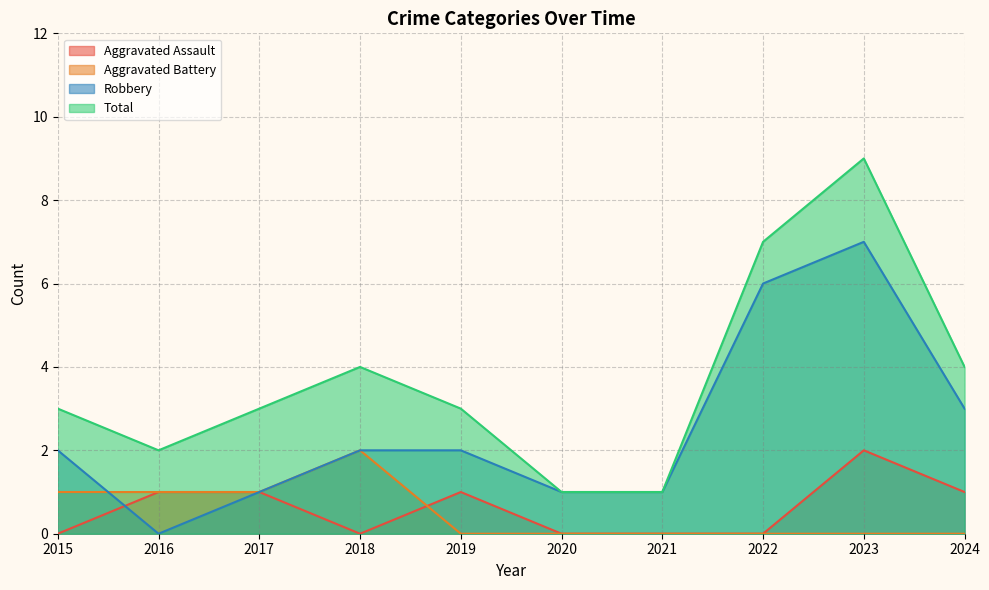

True or false: Robbery and Total cross at least once.

False